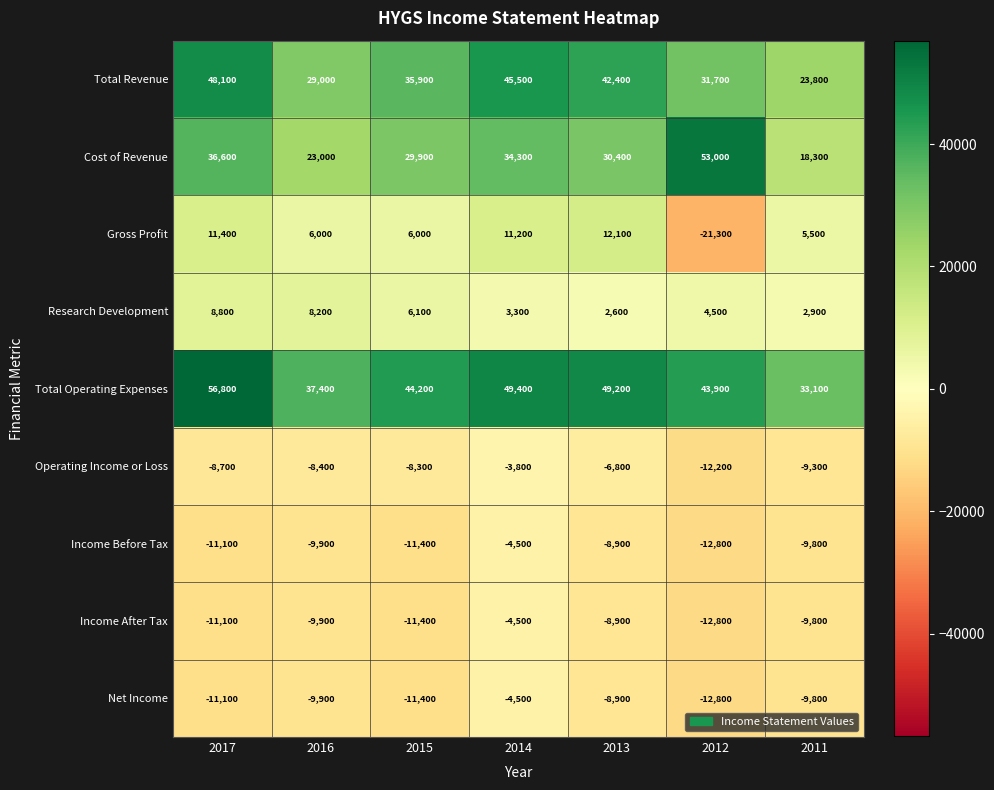

At how many categories does at least one series exceed 29100?

7